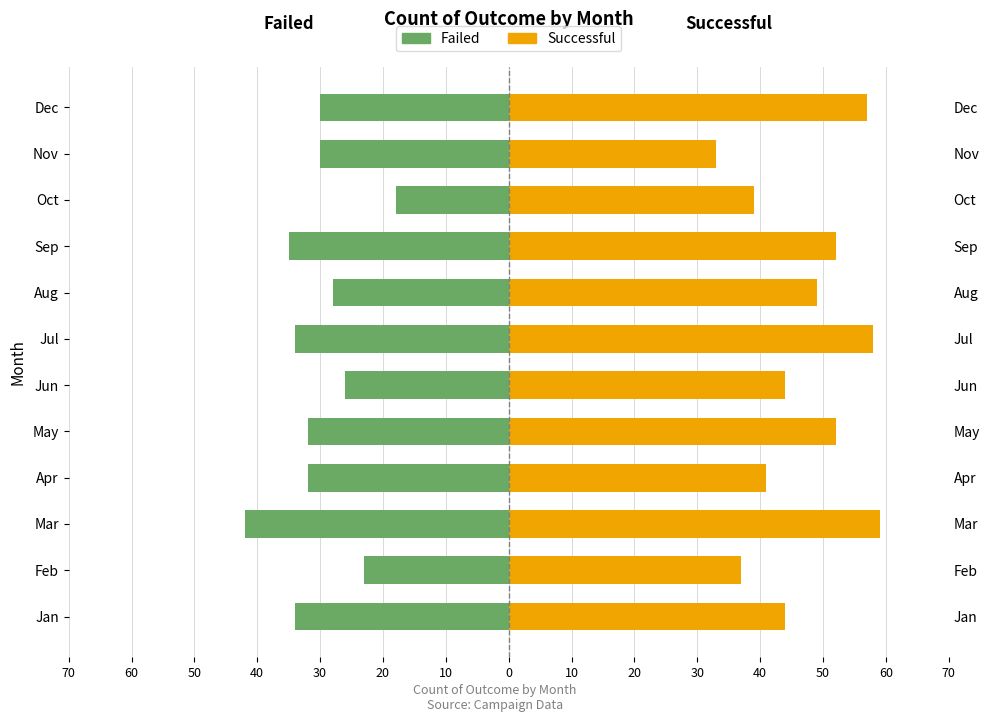

Which series has the largest total across all categories?

successful